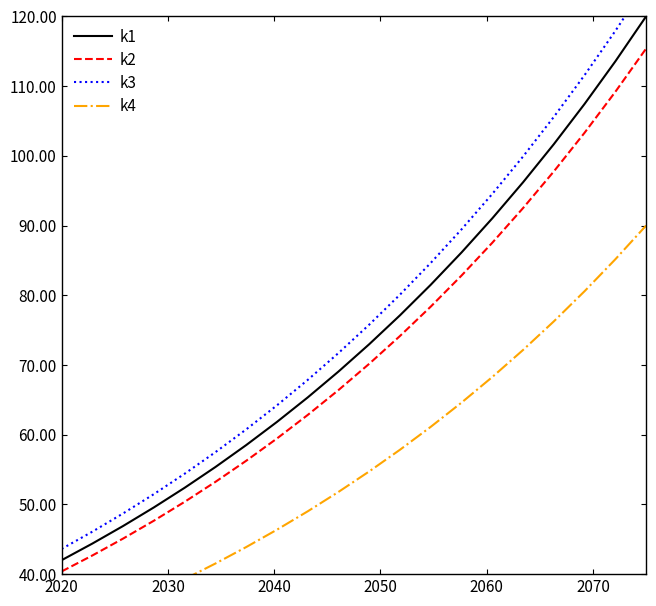

How many data points in k3 are above 75?

10